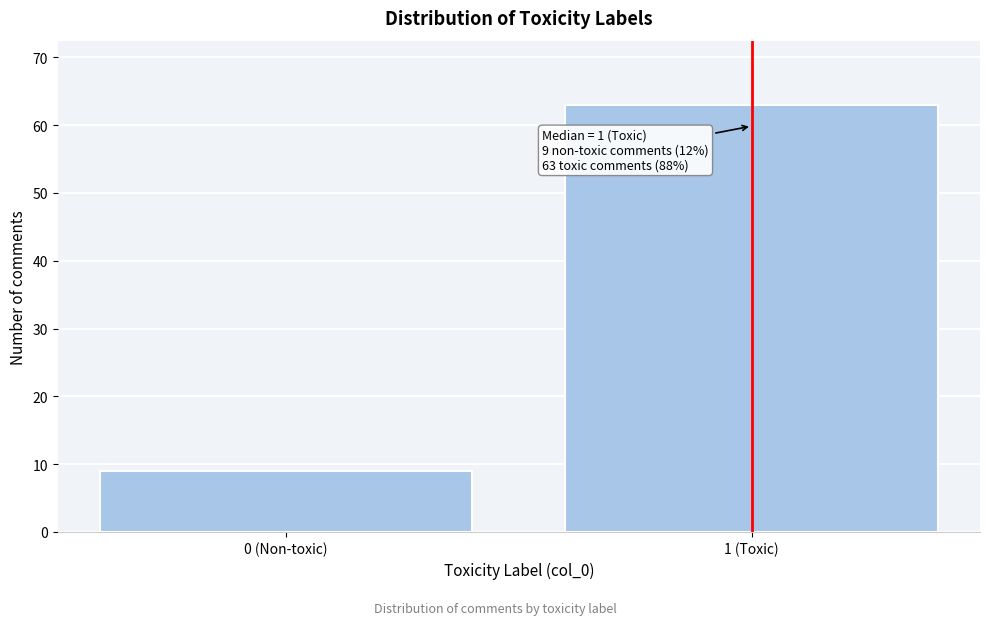

Reading left to right, what are all the values shown in this chart?

9	63